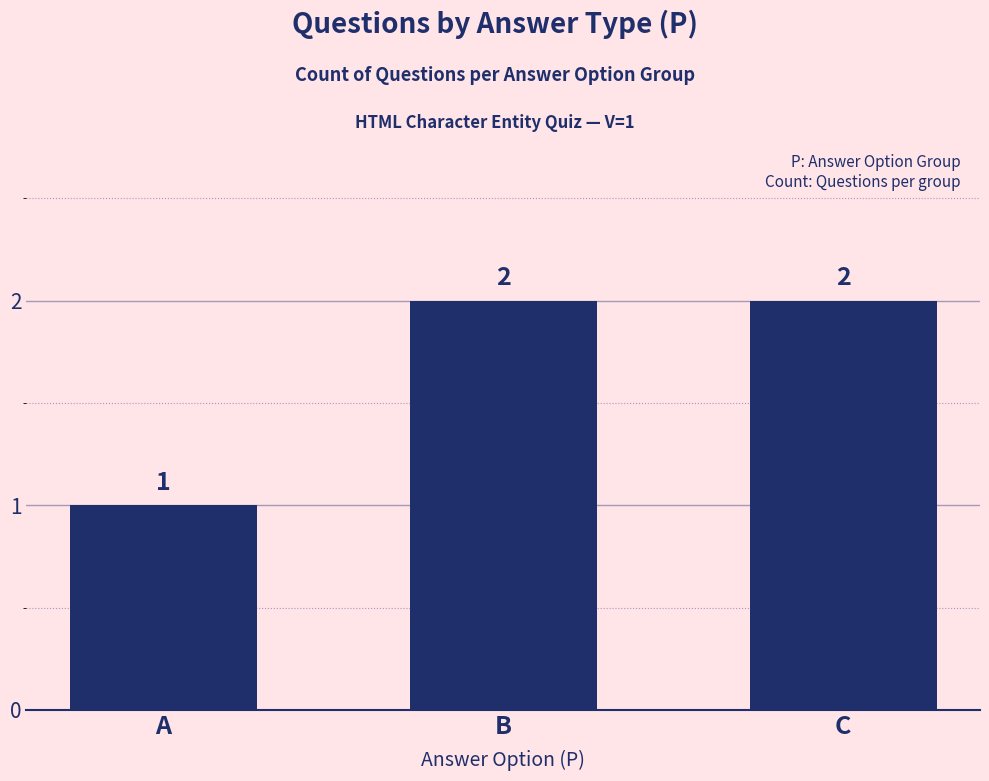

What is the maximum value shown in the chart?

2